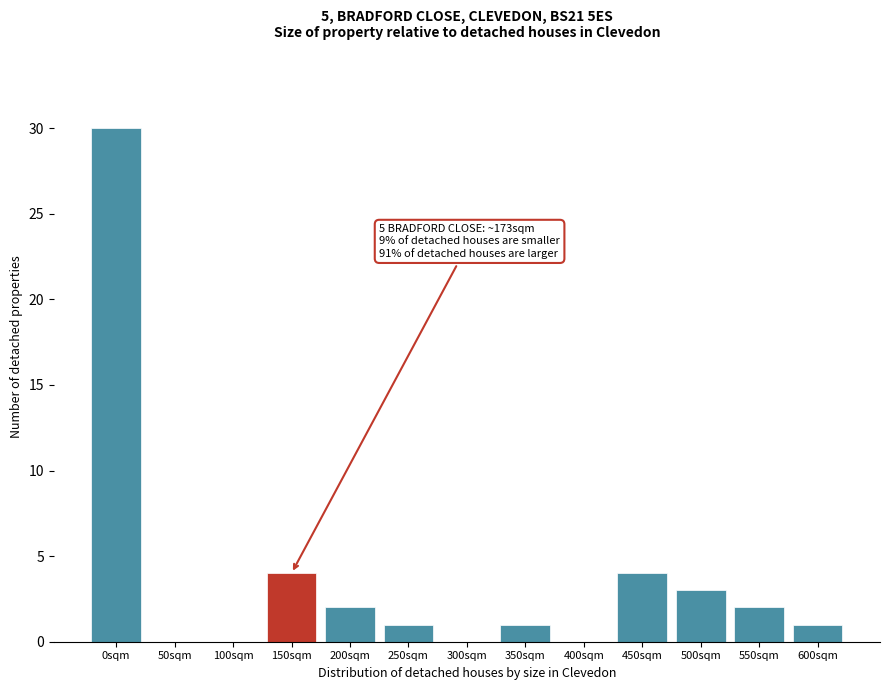

Reading right to left, list all the values displayed in this chart.

600sqm=1	550sqm=2	500sqm=3	450sqm=4	400sqm=0	350sqm=1	300sqm=0	250sqm=1	200sqm=2	150sqm=4	100sqm=0	50sqm=0	0sqm=30